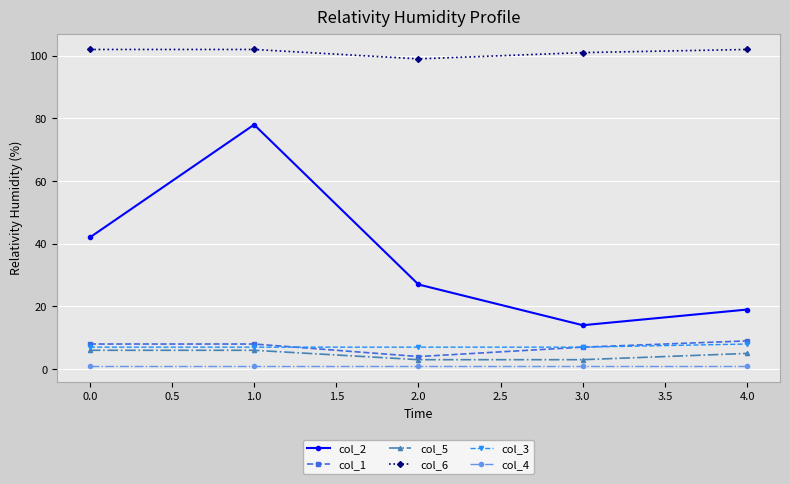

How many data points in col_1 are less than 8?

2